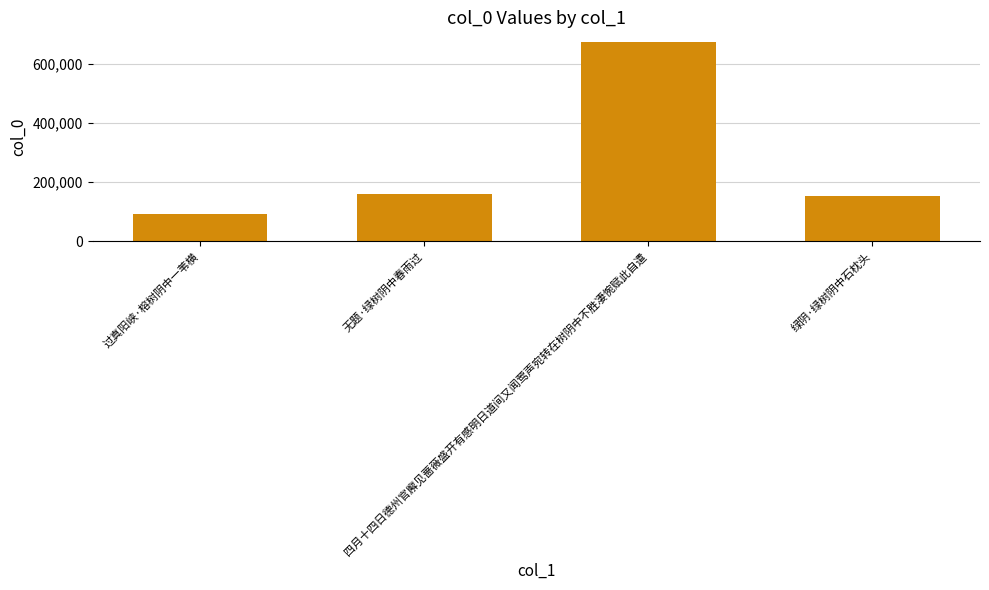

What is the smallest value displayed?

92706